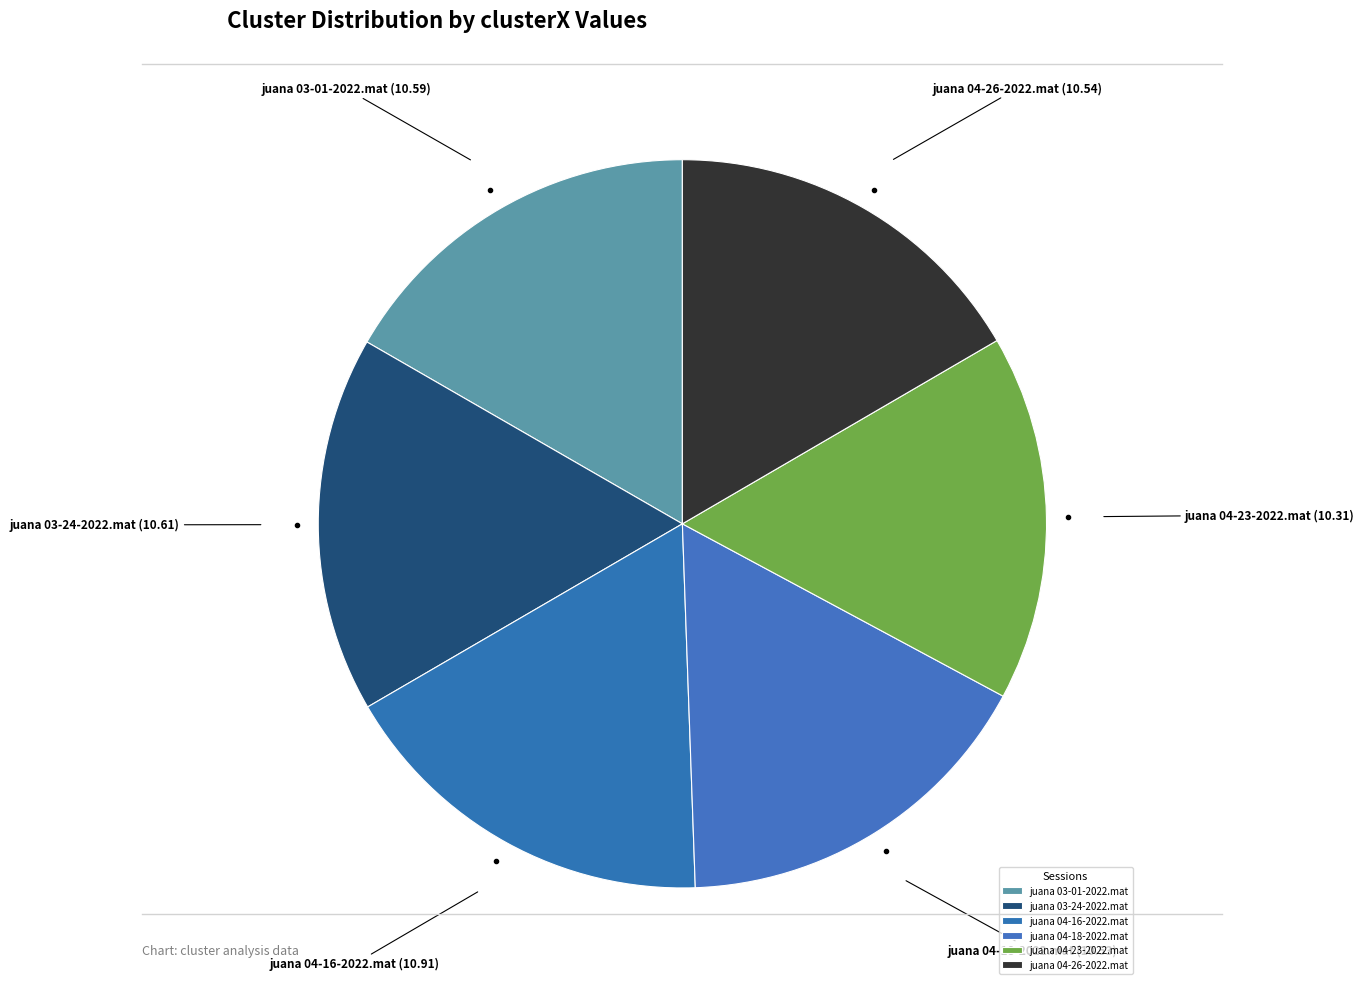

Approximately how many times larger is the value at juana 04-23-2022.mat compared to juana 03-01-2022.mat?

1.0